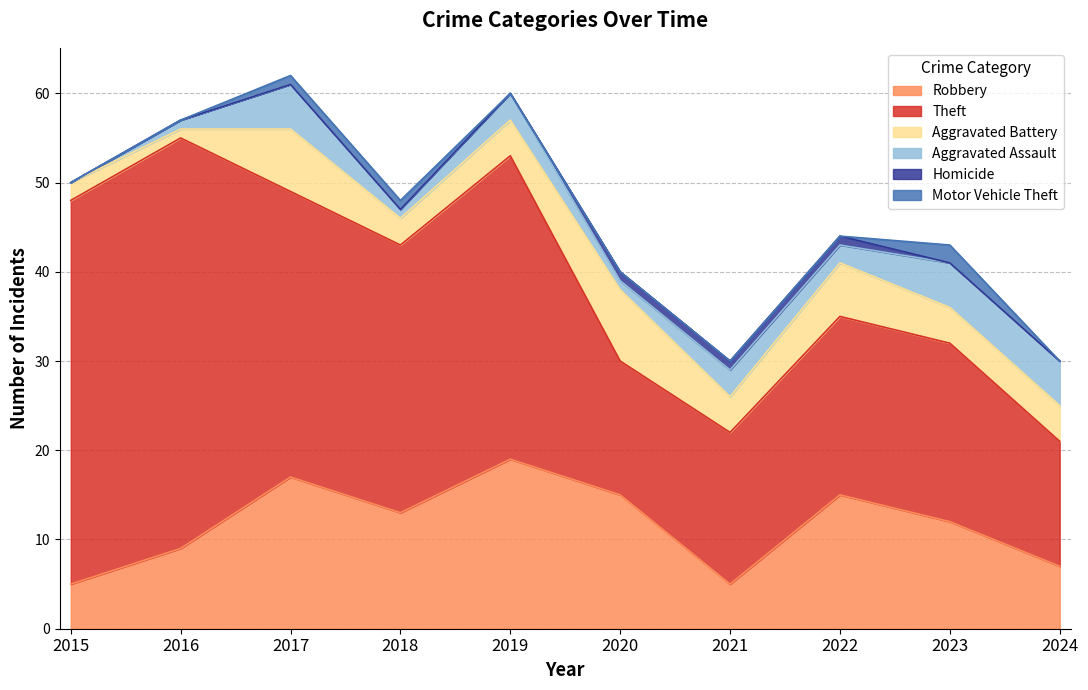

At 2023, list the series in order from smallest to largest.

Homicide, Motor Vehicle Theft, Aggravated Battery, Aggravated Assault, Robbery, Theft